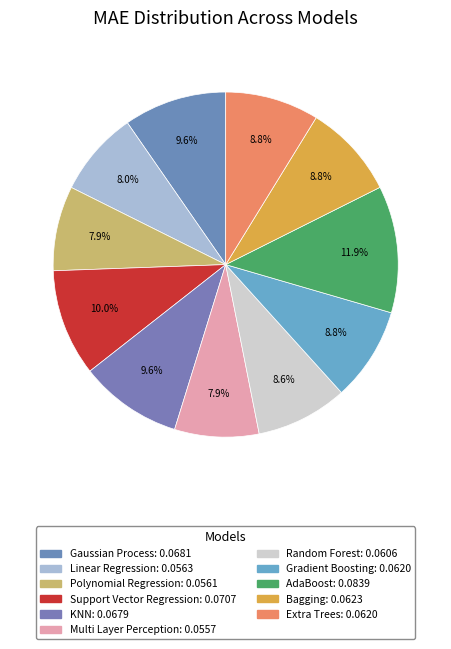

To the nearest percent, what is the difference between the KNN and Multi Layer Perception slice percentages?

2%